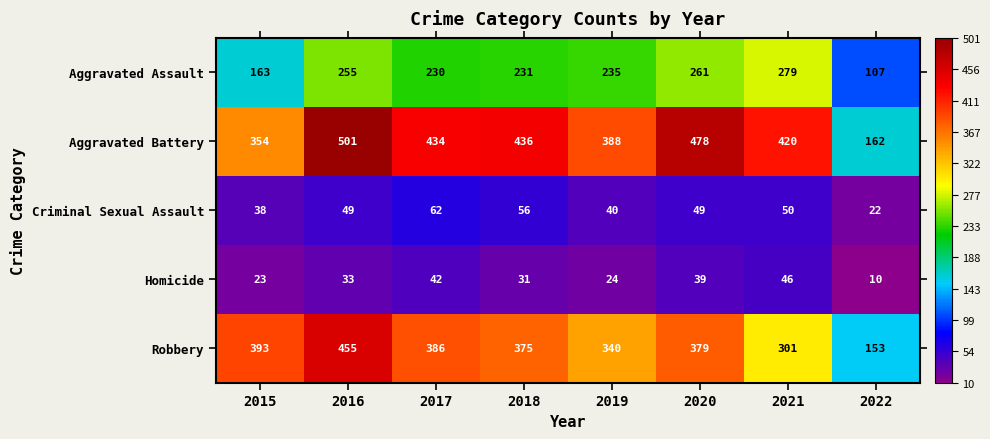

True or false: Homicide has a value of 24 at 2021.

False